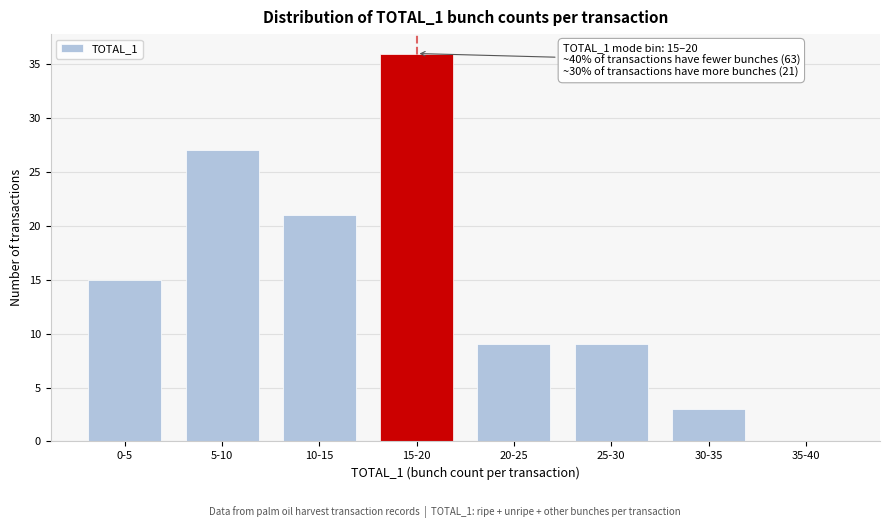

Reading left to right, what are all the values shown in this chart?

0-5=15	5-10=27	10-15=21	15-20=36	20-25=9	25-30=9	30-35=3	35-40=0